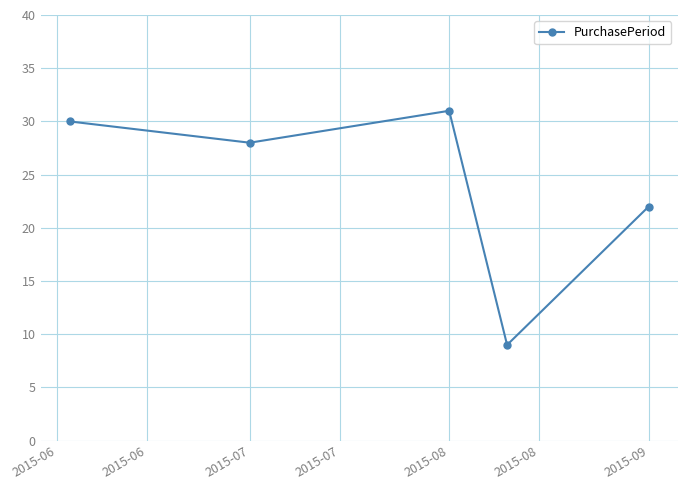

True or false: the data has more than 2 interior local peaks.

False